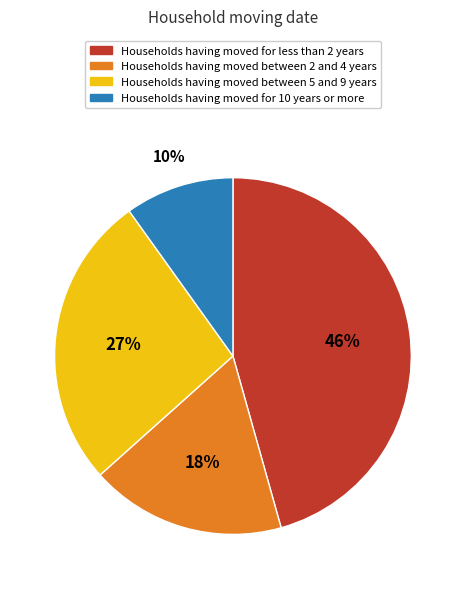

How many segments does this pie chart have?

4